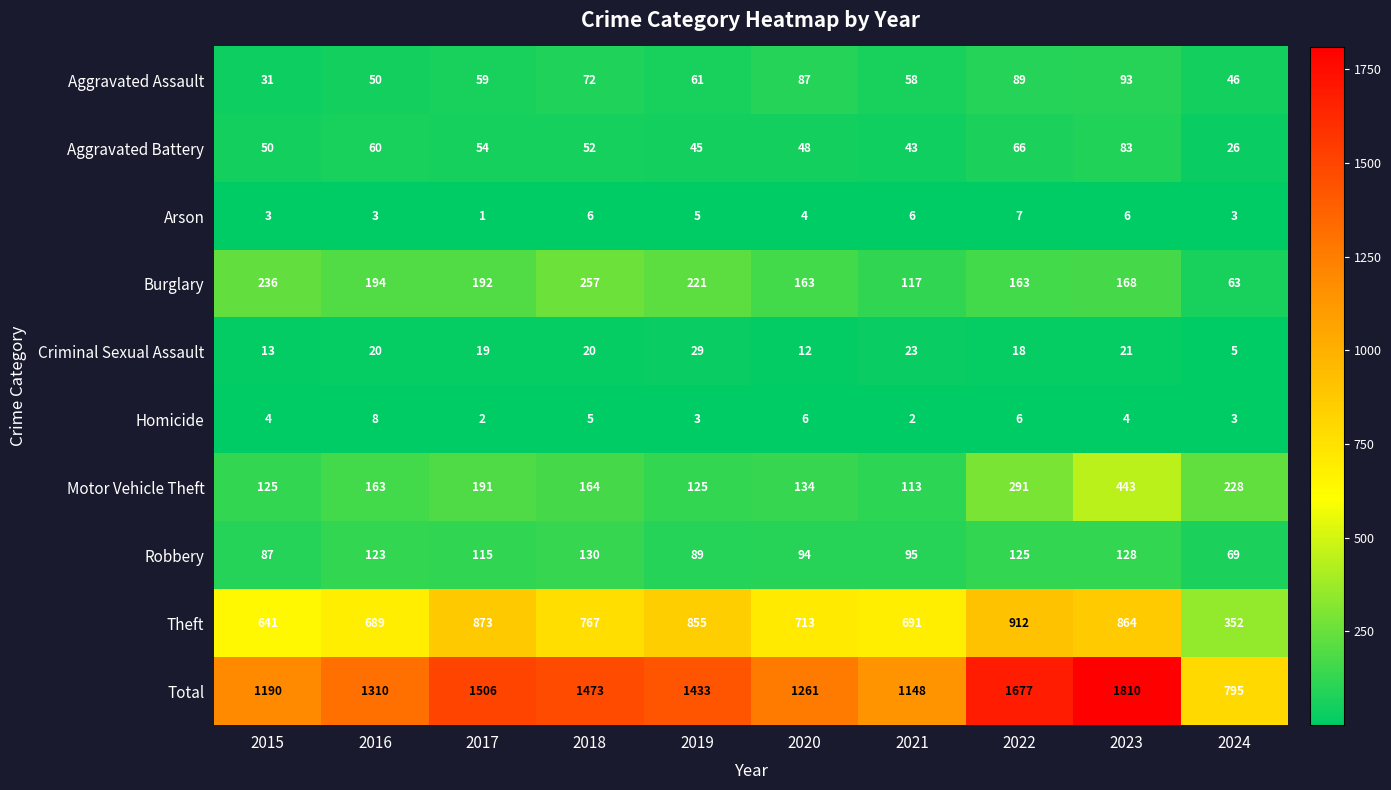

What is the average value of the Robbery series?

106